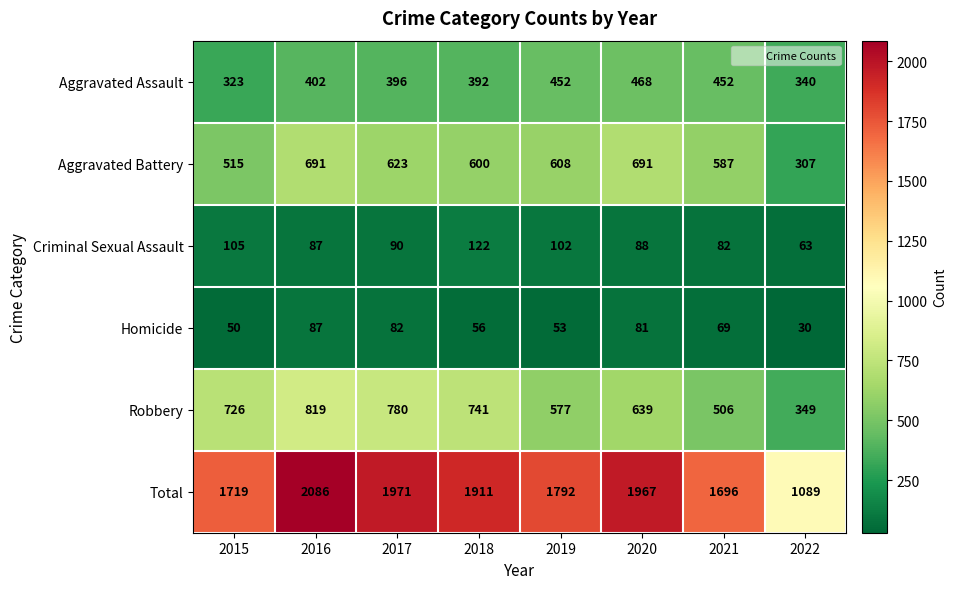

Which series has the widest spread of values?

Total